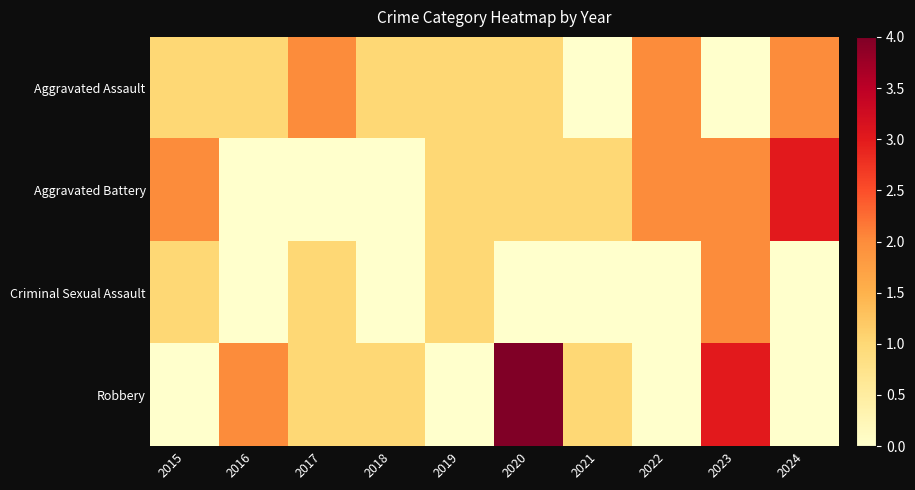

What is the spread (max minus min) of values at 2020?

4